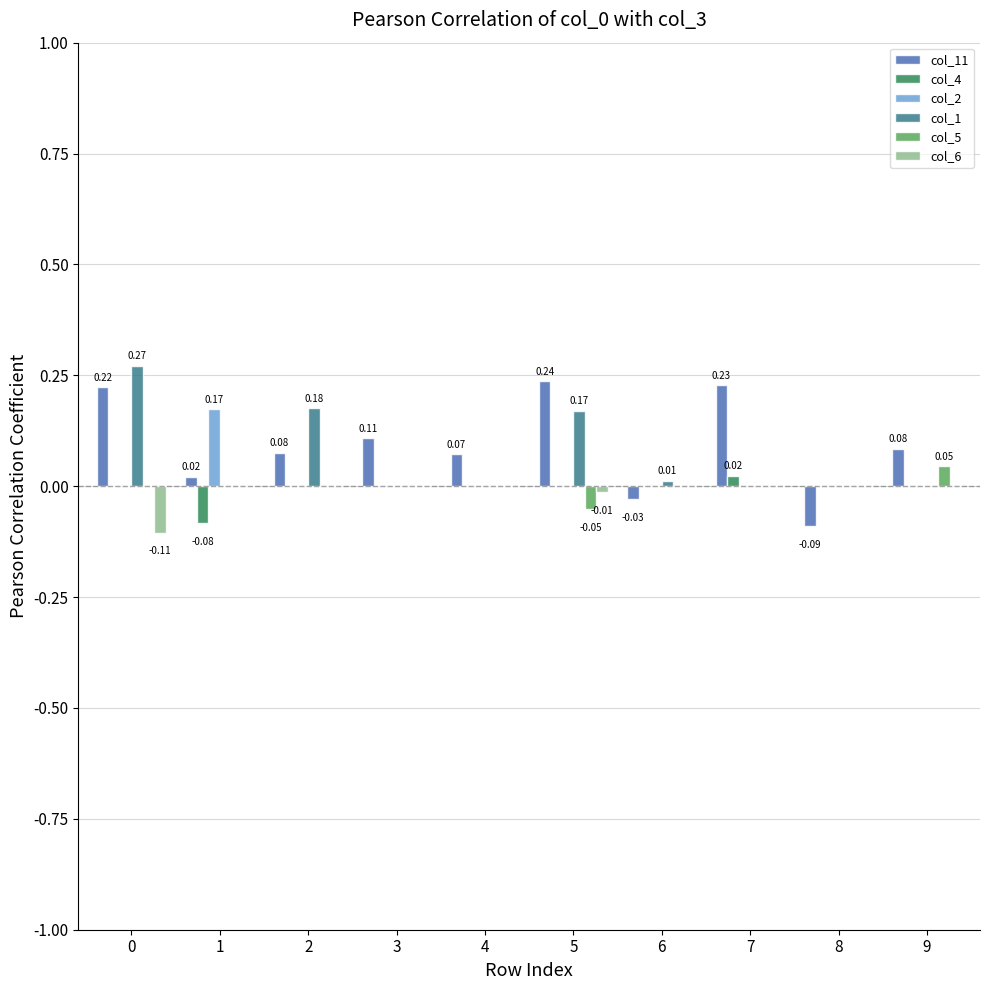

Between 2 and 8, which series saw the biggest shift?

col_1